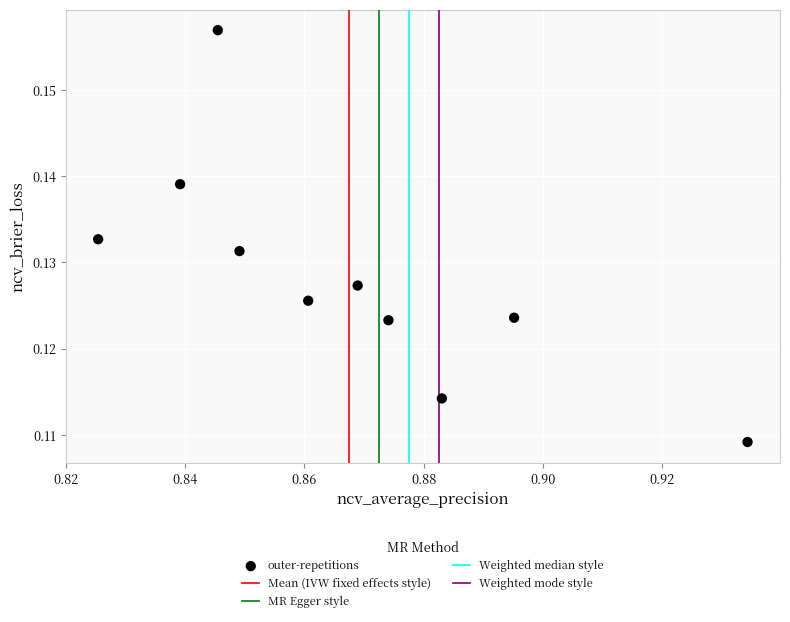

Count the number of points in this scatter plot.

10